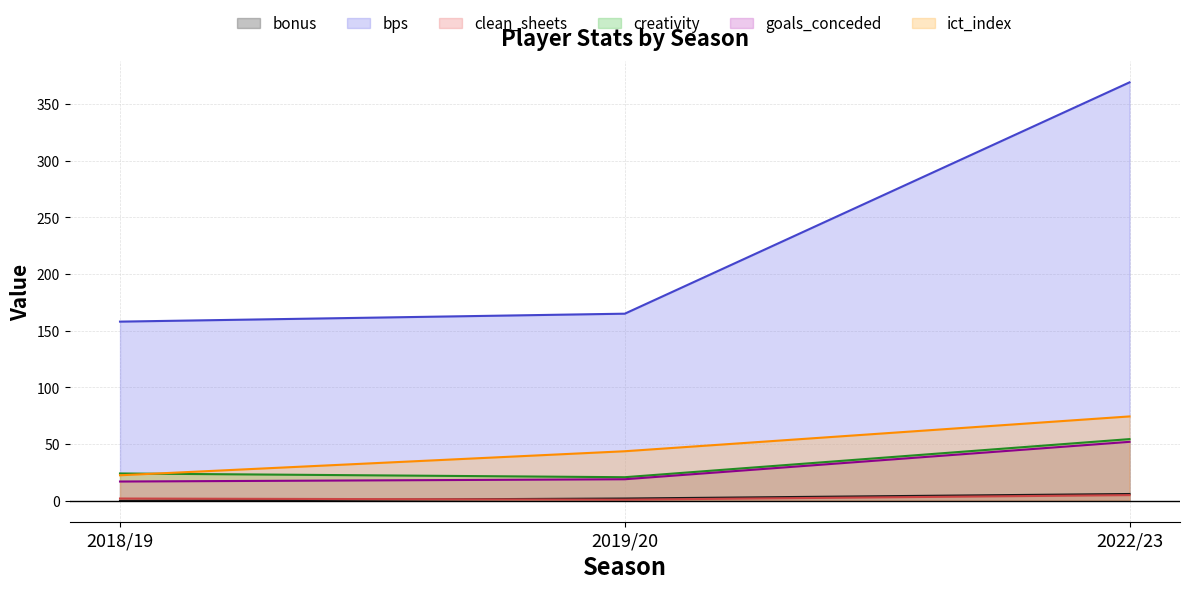

Does the chart display data point markers on the line(s)?

No